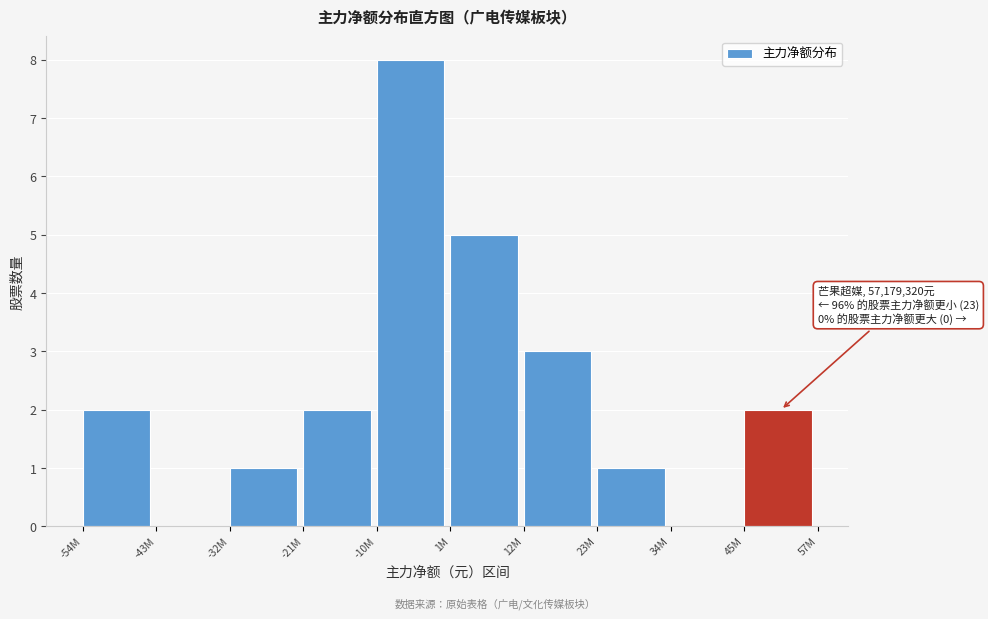

Reading left to right, extract all data points from this chart.

-54M=2	-43M=0	-32M=1	-21M=2	-10M=8	1M=5	12M=3	23M=1	34M=0	45M=2